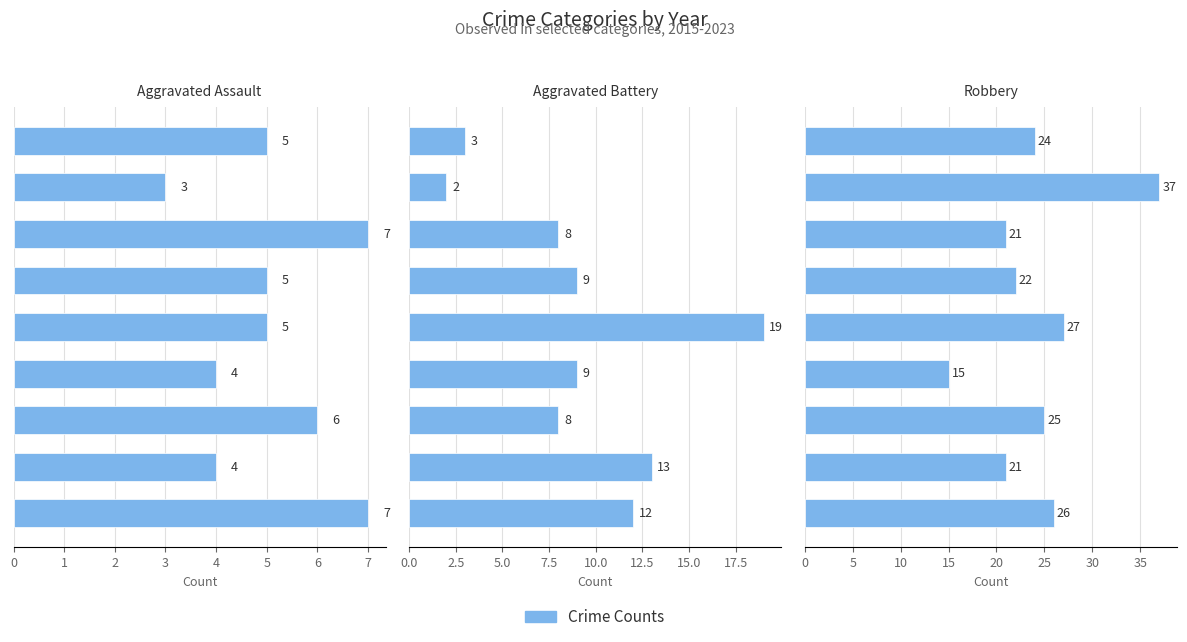

What is the difference between the Aggravated Assault values at 5 and 0?

1